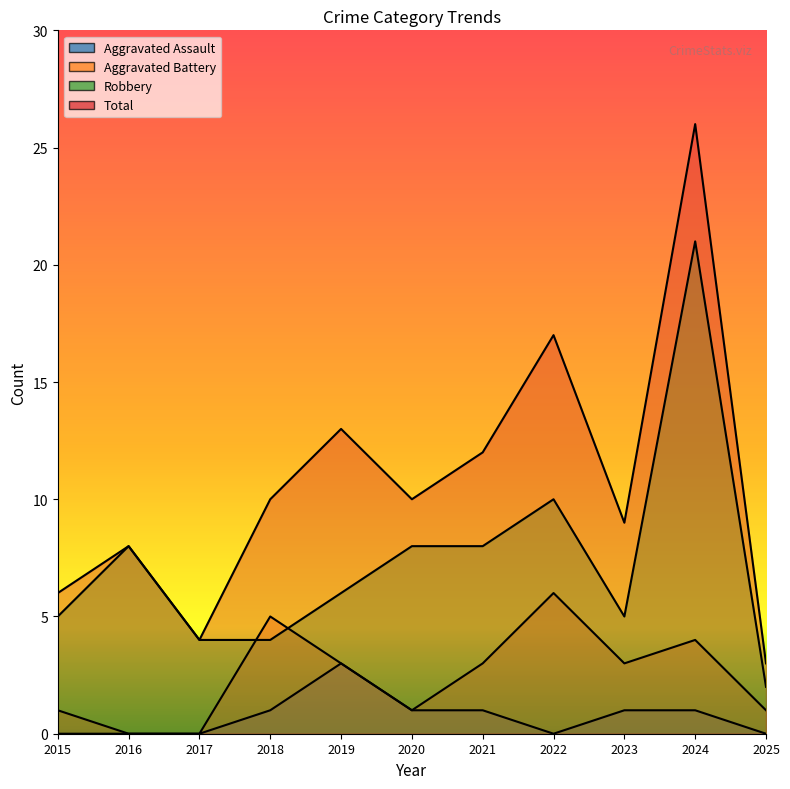

Reading left to right, list all the values displayed in this chart.

Aggravated Assault: 2015=0	2016=0	2017=0	2018=1	2019=3	2020=1	2021=1	2022=0	2023=1	2024=1	2025=0
Aggravated Battery: 2015=1	2016=0	2017=0	2018=5	2019=3	2020=1	2021=3	2022=6	2023=3	2024=4	2025=1
Robbery: 2015=5	2016=8	2017=4	2018=4	2019=6	2020=8	2021=8	2022=10	2023=5	2024=21	2025=2
Total: 2015=6	2016=8	2017=4	2018=10	2019=13	2020=10	2021=12	2022=17	2023=9	2024=26	2025=3